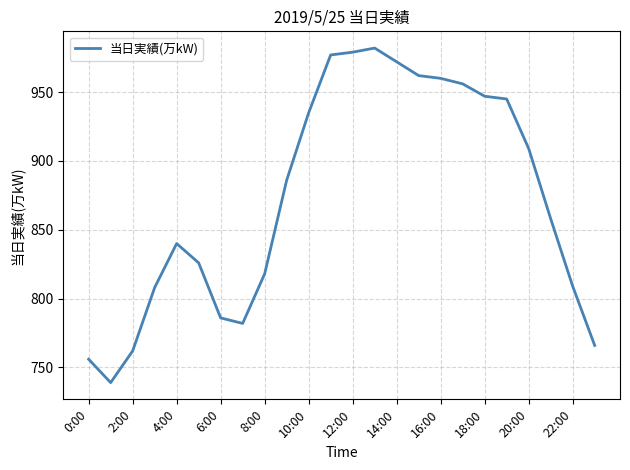

What is the greatest value displayed?

982